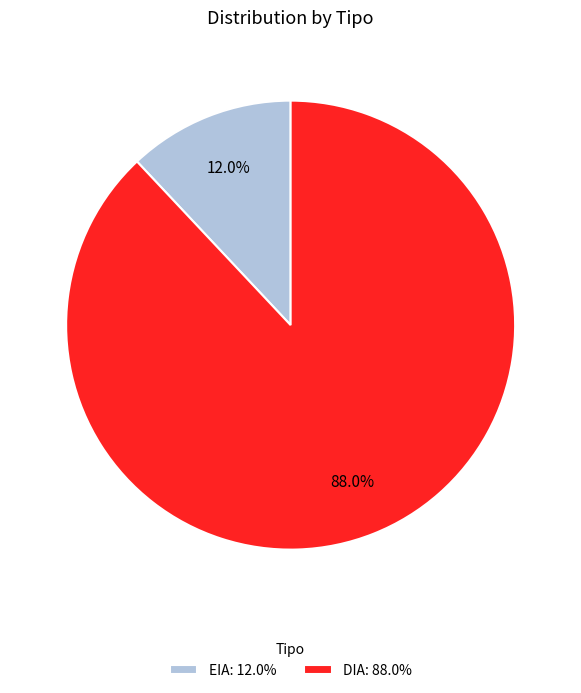

Does DIA represent more than half of the total?

Yes